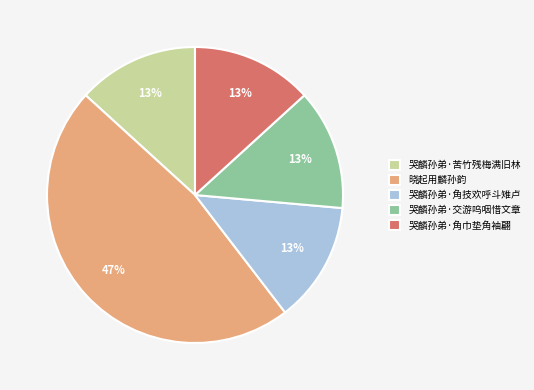

To the nearest percent, what is the difference between the 哭麟孙弟·交游呜咽惜文章 and 晓起用麟孙韵 slice percentages?

34%